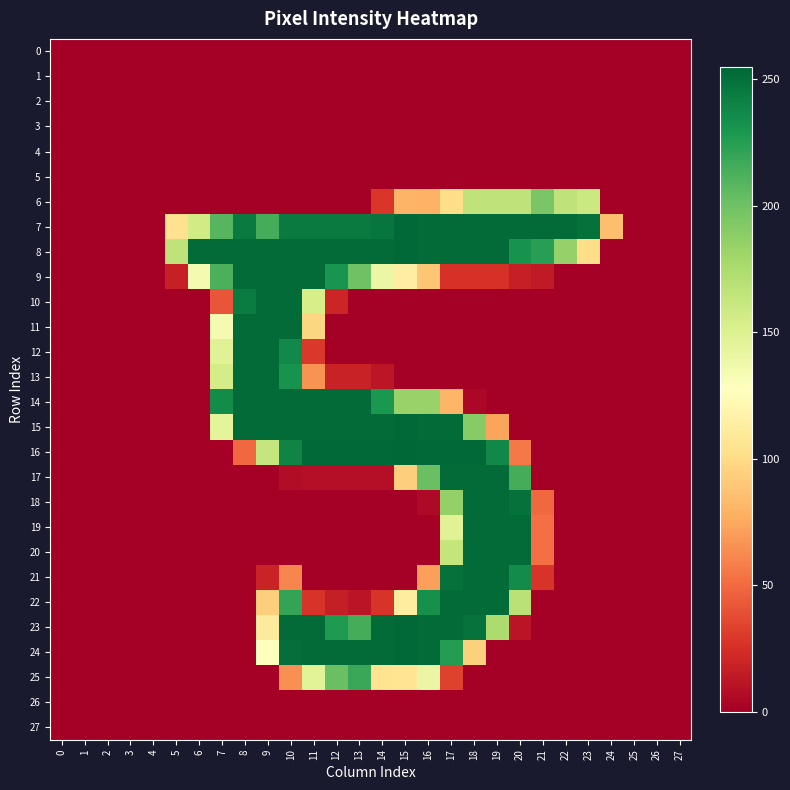

Reading right to left, list all the values displayed in this chart.

0: 27=0	26=0	25=0	24=0	23=0	22=0	21=0	20=0	19=0	18=0	17=0	16=0	15=0	14=0	13=0	12=0	11=0	10=0	9=0	8=0	7=0	6=0	5=0	4=0	3=0	2=0	1=0	0=0
1: 27=0	26=0	25=0	24=0	23=0	22=0	21=0	20=0	19=0	18=0	17=0	16=0	15=0	14=0	13=0	12=0	11=0	10=0	9=0	8=0	7=0	6=0	5=0	4=0	3=0	2=0	1=0	0=0
2: 27=0	26=0	25=0	24=0	23=0	22=0	21=0	20=0	19=0	18=0	17=0	16=0	15=0	14=0	13=0	12=0	11=0	10=0	9=0	8=0	7=0	6=0	5=0	4=0	3=0	2=0	1=0	0=0
3: 27=0	26=0	25=0	24=0	23=0	22=0	21=0	20=0	19=0	18=0	17=0	16=0	15=0	14=0	13=0	12=0	11=0	10=0	9=0	8=0	7=0	6=0	5=0	4=0	3=0	2=0	1=0	0=0
4: 27=0	26=0	25=0	24=0	23=0	22=0	21=0	20=0	19=0	18=0	17=0	16=0	15=0	14=0	13=0	12=0	11=0	10=0	9=0	8=0	7=0	6=0	5=0	4=0	3=0	2=0	1=0	0=0
5: 27=0	26=0	25=0	24=0	23=0	22=0	21=0	20=0	19=0	18=0	17=0	16=0	15=0	14=0	13=0	12=0	11=0	10=0	9=0	8=0	7=0	6=0	5=0	4=0	3=0	2=0	1=0	0=0
6: 27=0	26=0	25=0	24=0	23=160	22=166	21=196	20=166	19=166	18=166	17=101	16=79	15=80	14=28	13=0	12=0	11=0	10=0	9=0	8=0	7=0	6=0	5=0	4=0	3=0	2=0	1=0	0=0
7: 27=0	26=0	25=0	24=85	23=250	22=253	21=253	20=253	19=253	18=253	17=253	16=253	15=254	14=248	13=245	12=245	11=245	10=245	9=215	8=245	7=209	6=157	5=104	4=0	3=0	2=0	1=0	0=0
8: 27=0	26=0	25=0	24=0	23=101	22=185	21=225	20=232	19=253	18=253	17=253	16=253	15=254	14=253	13=253	12=253	11=253	10=253	9=253	8=253	7=253	6=253	5=166	4=0	3=0	2=0	1=0	0=0
9: 27=0	26=0	25=0	24=0	23=0	22=0	21=14	20=17	19=26	18=26	17=26	16=89	15=114	14=140	13=200	12=231	11=253	10=253	9=253	8=253	7=213	6=134	5=17	4=0	3=0	2=0	1=0	0=0
10: 27=0	26=0	25=0	24=0	23=0	22=0	21=0	20=0	19=0	18=0	17=0	16=0	15=0	14=0	13=0	12=20	11=154	10=253	9=253	8=244	7=41	6=0	5=0	4=0	3=0	2=0	1=0	0=0
11: 27=0	26=0	25=0	24=0	23=0	22=0	21=0	20=0	19=0	18=0	17=0	16=0	15=0	14=0	13=0	12=0	11=97	10=253	9=253	8=253	7=134	6=0	5=0	4=0	3=0	2=0	1=0	0=0
12: 27=0	26=0	25=0	24=0	23=0	22=0	21=0	20=0	19=0	18=0	17=0	16=0	15=0	14=0	13=0	12=0	11=29	10=237	9=253	8=253	7=148	6=0	5=0	4=0	3=0	2=0	1=0	0=0
13: 27=0	26=0	25=0	24=0	23=0	22=0	21=0	20=0	19=0	18=0	17=0	16=0	15=0	14=12	13=18	12=18	11=66	10=232	9=253	8=253	7=155	6=0	5=0	4=0	3=0	2=0	1=0	0=0
14: 27=0	26=0	25=0	24=0	23=0	22=0	21=0	20=0	19=0	18=4	17=81	16=184	15=184	14=229	13=253	12=253	11=253	10=253	9=253	8=253	7=236	6=0	5=0	4=0	3=0	2=0	1=0	0=0
15: 27=0	26=0	25=0	24=0	23=0	22=0	21=0	20=0	19=73	18=191	17=253	16=253	15=254	14=253	13=253	12=253	11=253	10=253	9=253	8=253	7=145	6=0	5=0	4=0	3=0	2=0	1=0	0=0
16: 27=0	26=0	25=0	24=0	23=0	22=0	21=0	20=56	19=238	18=254	17=254	16=254	15=255	14=254	13=254	12=254	11=254	10=240	9=163	8=49	7=0	6=0	5=0	4=0	3=0	2=0	1=0	0=0
17: 27=0	26=0	25=0	24=0	23=0	22=0	21=0	20=215	19=253	18=253	17=253	16=202	15=93	14=8	13=8	12=8	11=8	10=7	9=0	8=0	7=0	6=0	5=0	4=0	3=0	2=0	1=0	0=0
18: 27=0	26=0	25=0	24=0	23=0	22=0	21=49	20=250	19=253	18=253	17=186	16=5	15=0	14=0	13=0	12=0	11=0	10=0	9=0	8=0	7=0	6=0	5=0	4=0	3=0	2=0	1=0	0=0
19: 27=0	26=0	25=0	24=0	23=0	22=0	21=52	20=253	19=253	18=253	17=148	16=0	15=0	14=0	13=0	12=0	11=0	10=0	9=0	8=0	7=0	6=0	5=0	4=0	3=0	2=0	1=0	0=0
20: 27=0	26=0	25=0	24=0	23=0	22=0	21=52	20=253	19=253	18=253	17=164	16=0	15=0	14=0	13=0	12=0	11=0	10=0	9=0	8=0	7=0	6=0	5=0	4=0	3=0	2=0	1=0	0=0
21: 27=0	26=0	25=0	24=0	23=0	22=0	21=27	20=236	19=253	18=253	17=250	16=71	15=0	14=0	13=0	12=0	11=0	10=61	9=19	8=0	7=0	6=0	5=0	4=0	3=0	2=0	1=0	0=0
22: 27=0	26=0	25=0	24=0	23=0	22=0	21=0	20=169	19=253	18=253	17=253	16=233	15=112	14=27	13=11	12=16	11=27	10=221	9=93	8=0	7=0	6=0	5=0	4=0	3=0	2=0	1=0	0=0
23: 27=0	26=0	25=0	24=0	23=0	22=0	21=0	20=11	19=175	18=249	17=253	16=253	15=254	14=253	13=215	12=228	11=253	10=253	9=111	8=0	7=0	6=0	5=0	4=0	3=0	2=0	1=0	0=0
24: 27=0	26=0	25=0	24=0	23=0	22=0	21=0	20=0	19=0	18=94	17=226	16=253	15=254	14=253	13=253	12=253	11=253	10=251	9=127	8=0	7=0	6=0	5=0	4=0	3=0	2=0	1=0	0=0
25: 27=0	26=0	25=0	24=0	23=0	22=0	21=0	20=0	19=0	18=0	17=33	16=141	15=106	14=105	13=219	12=202	11=147	10=65	9=0	8=0	7=0	6=0	5=0	4=0	3=0	2=0	1=0	0=0
26: 27=0	26=0	25=0	24=0	23=0	22=0	21=0	20=0	19=0	18=0	17=0	16=0	15=0	14=0	13=0	12=0	11=0	10=0	9=0	8=0	7=0	6=0	5=0	4=0	3=0	2=0	1=0	0=0
27: 27=0	26=0	25=0	24=0	23=0	22=0	21=0	20=0	19=0	18=0	17=0	16=0	15=0	14=0	13=0	12=0	11=0	10=0	9=0	8=0	7=0	6=0	5=0	4=0	3=0	2=0	1=0	0=0